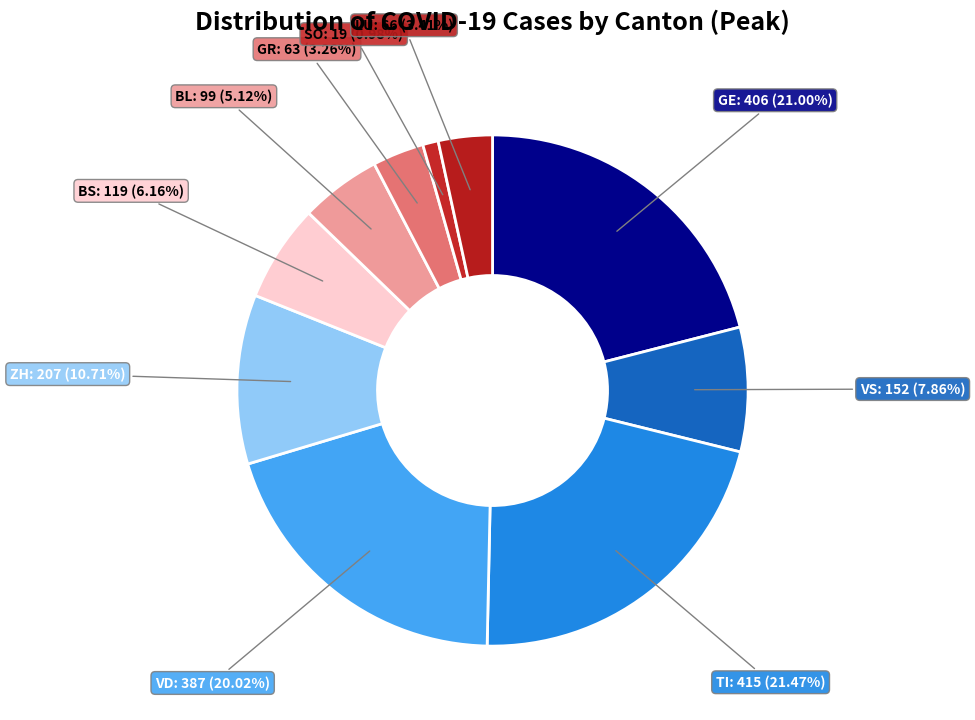

How many slices are in this pie chart?

10